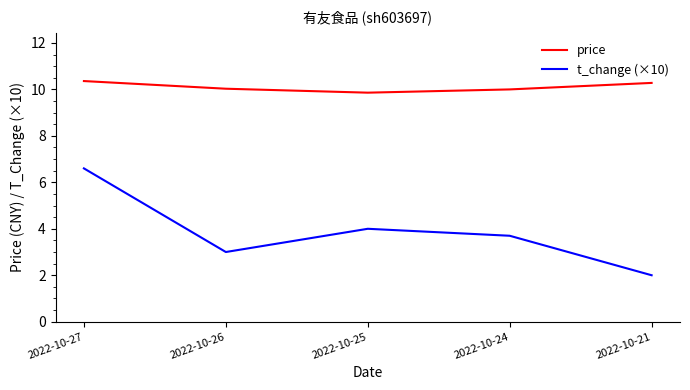

True or false: t_change (×10) has a value of 4.0 at 2022-10-25.

True